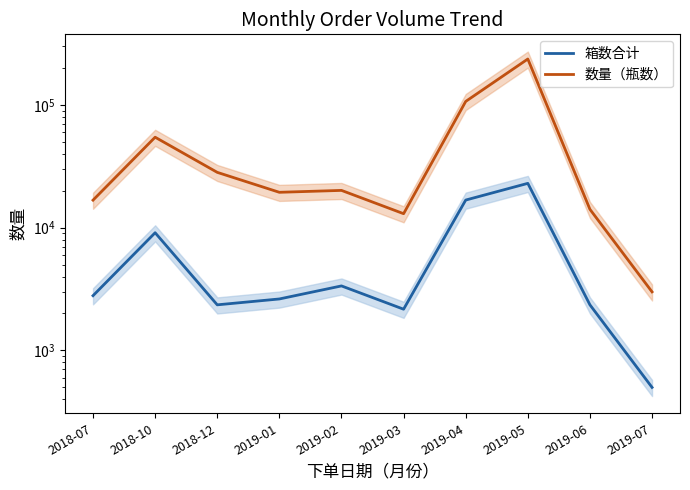

Between 2019-04 and 2018-07, which is larger?

2019-04